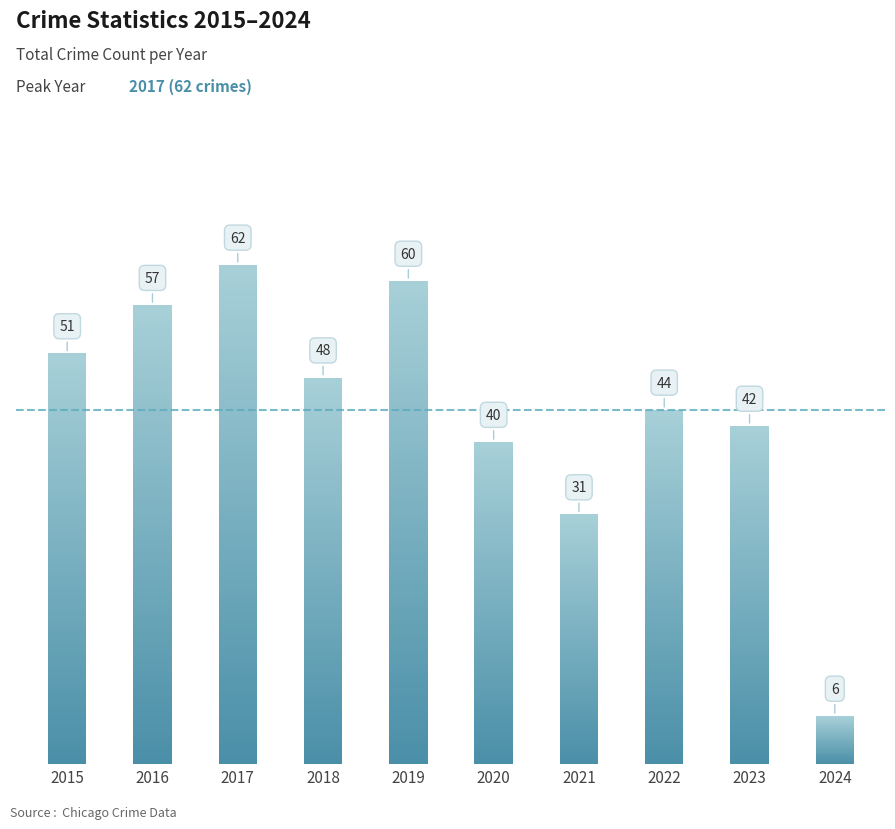

Rank the categories by value from lowest to highest.

2024, 2021, 2020, 2023, 2022, 2018, 2015, 2016, 2019, 2017